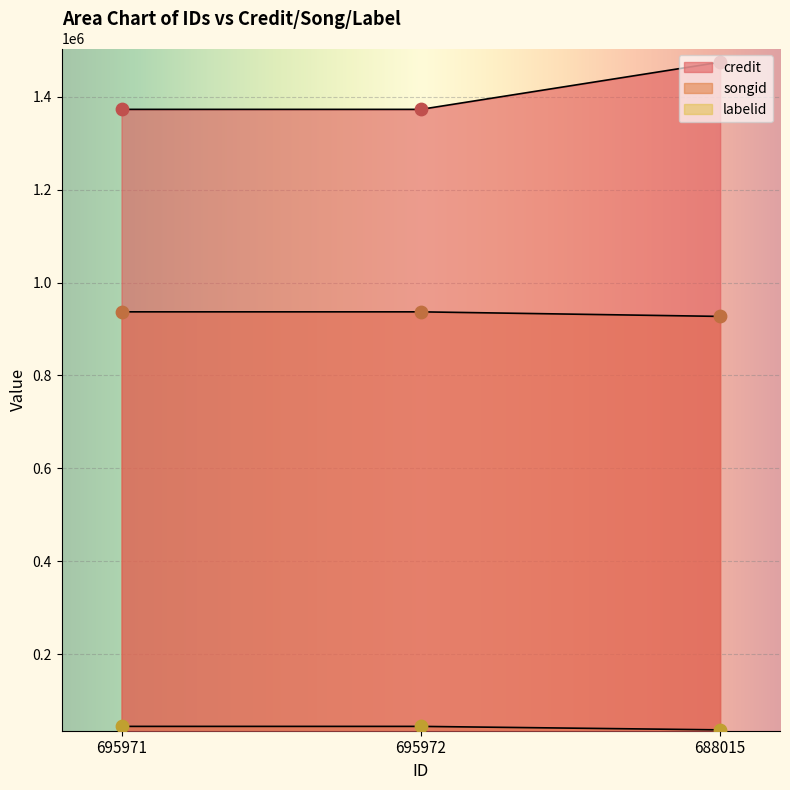

At which category is the sum across all series the highest?

688015